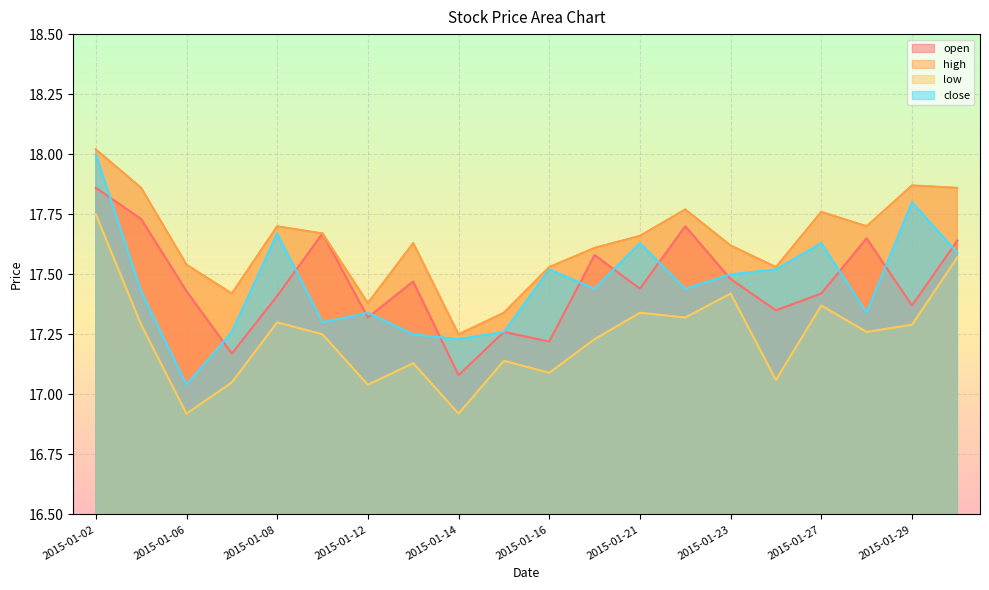

Does the chart display data point markers on the line(s)?

No